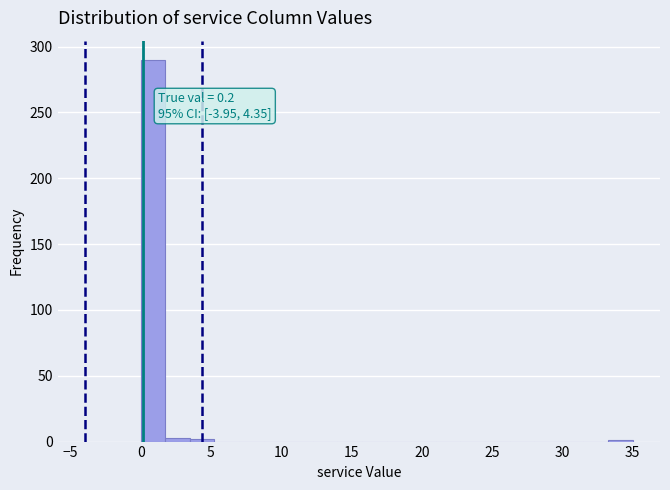

Read against the x-axis, roughly where is the centre of the tallest bar?

1.0